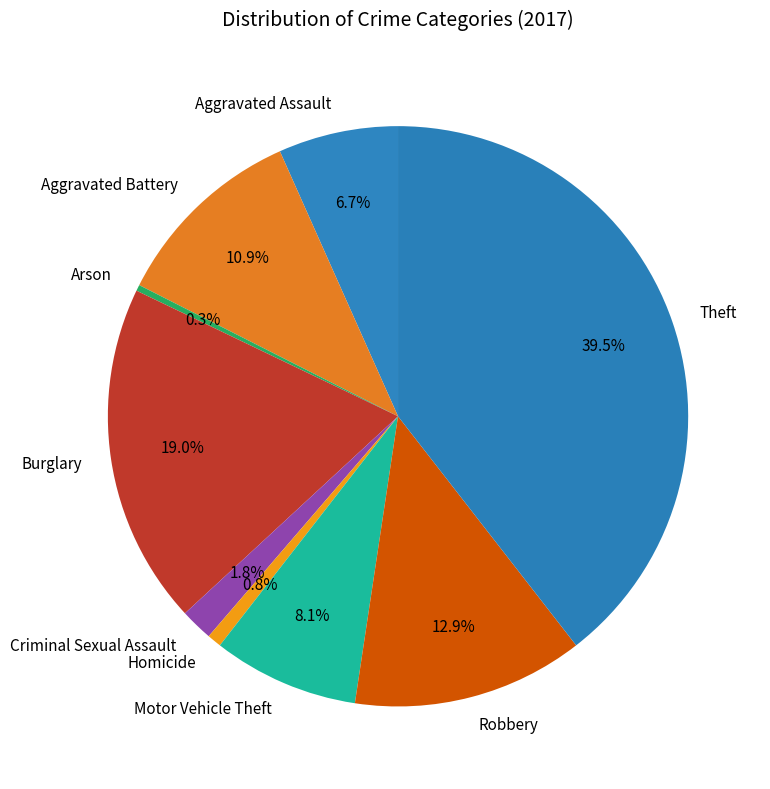

What is the largest slice in the pie chart?

Theft